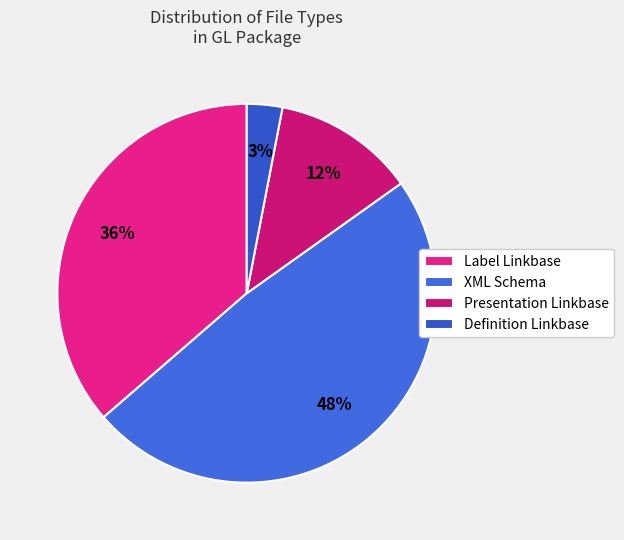

To the nearest percent, what is the average slice percentage?

25%